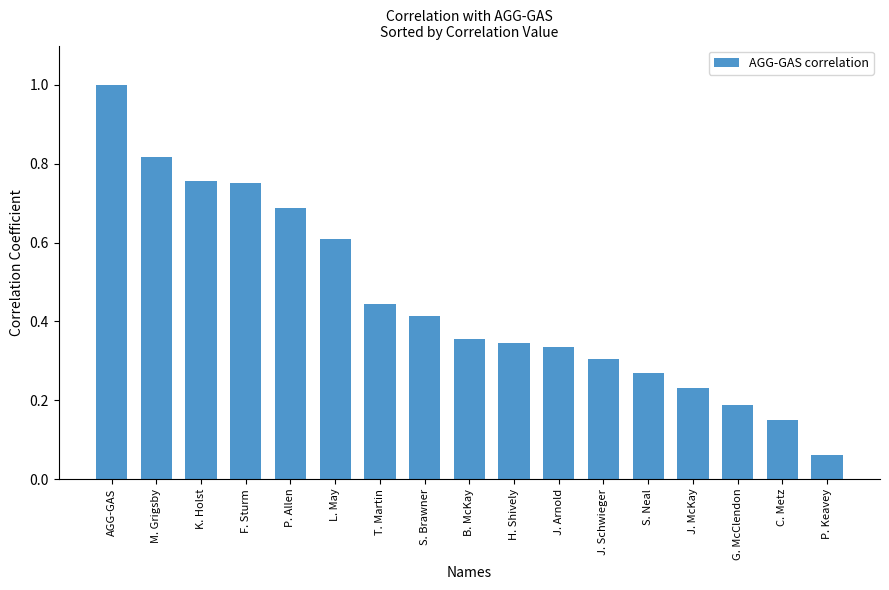

What is the sum of all values?

7.7